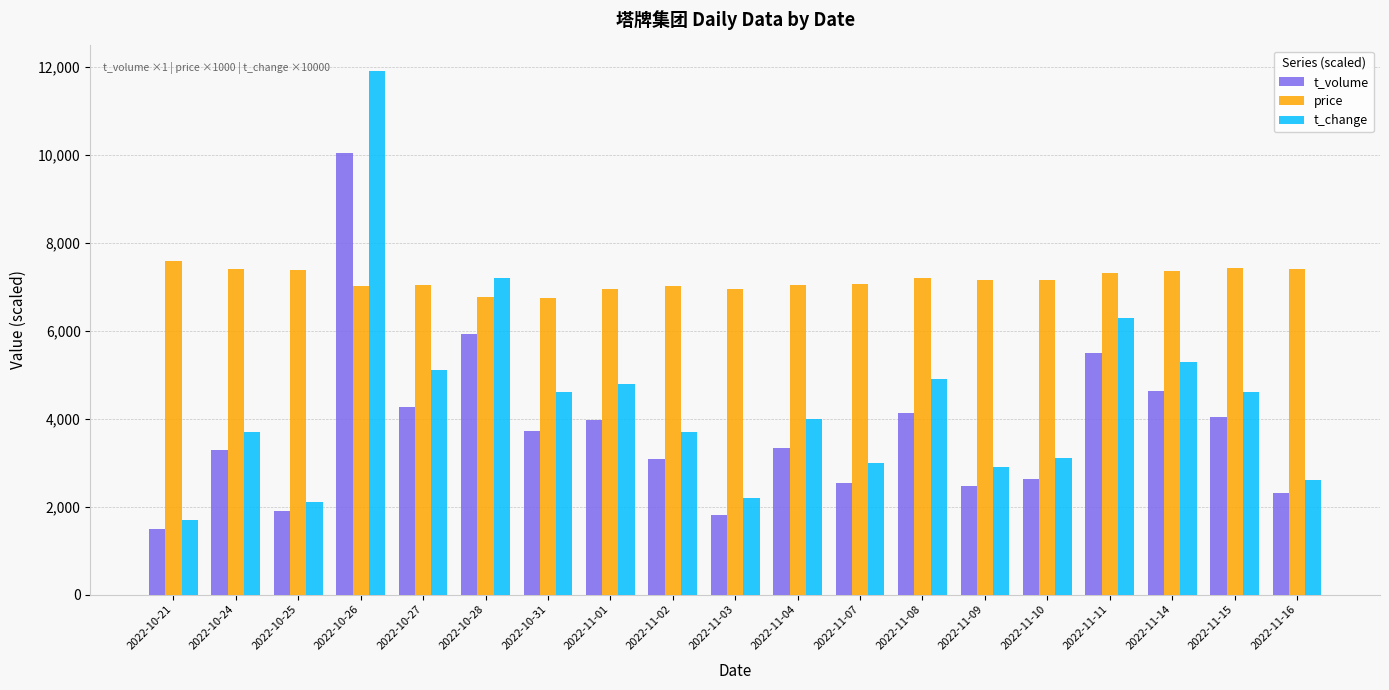

The value of price at 2022-11-08 is 7190.0. True or false?

True